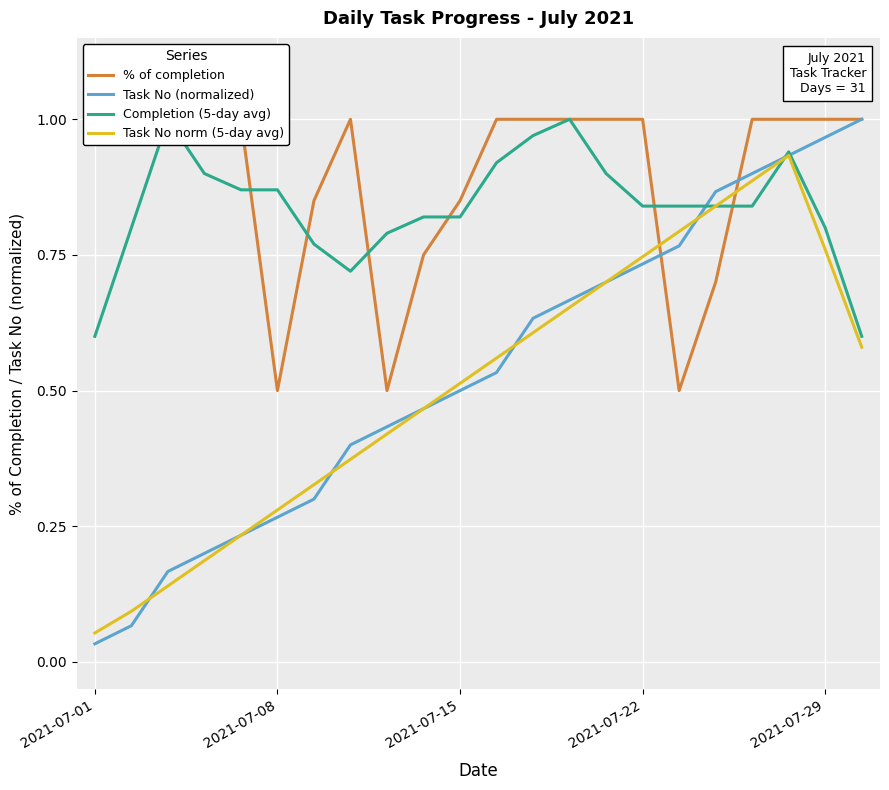

The value of % of completion at 17 is 0.3. True or false?

False